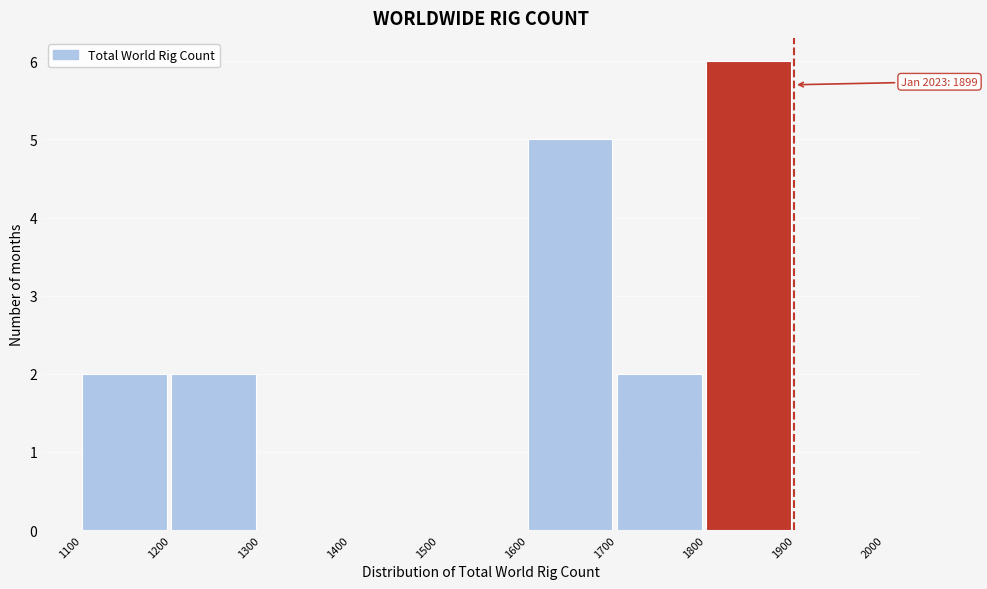

Over which range of the x-axis is the bar tallest?

1800 to 1900